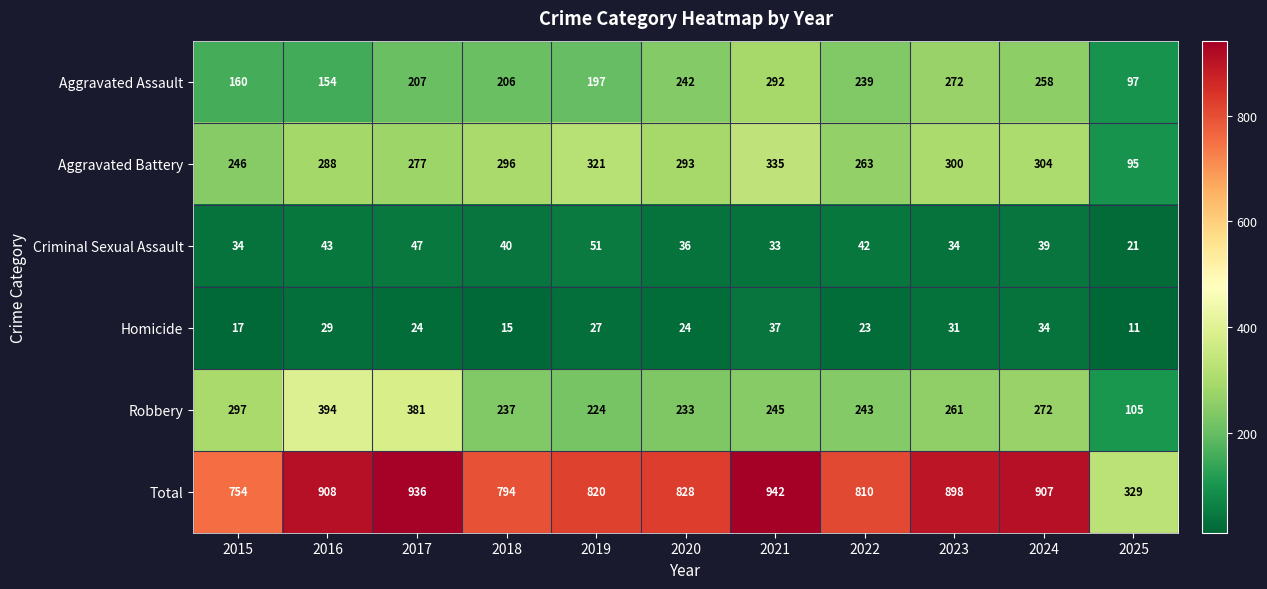

At how many categories does at least one series exceed 351?

10